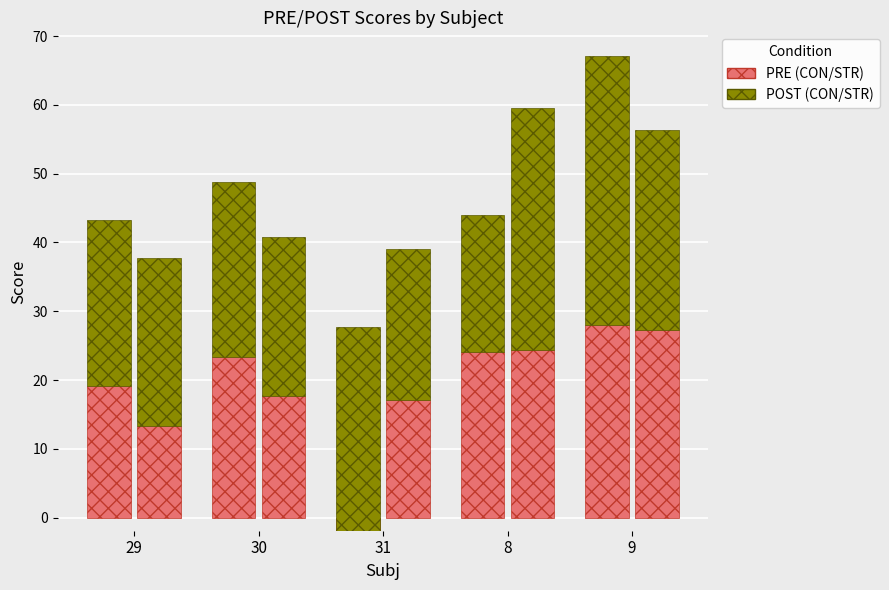

Which series has the largest total across all categories?

POST_CON